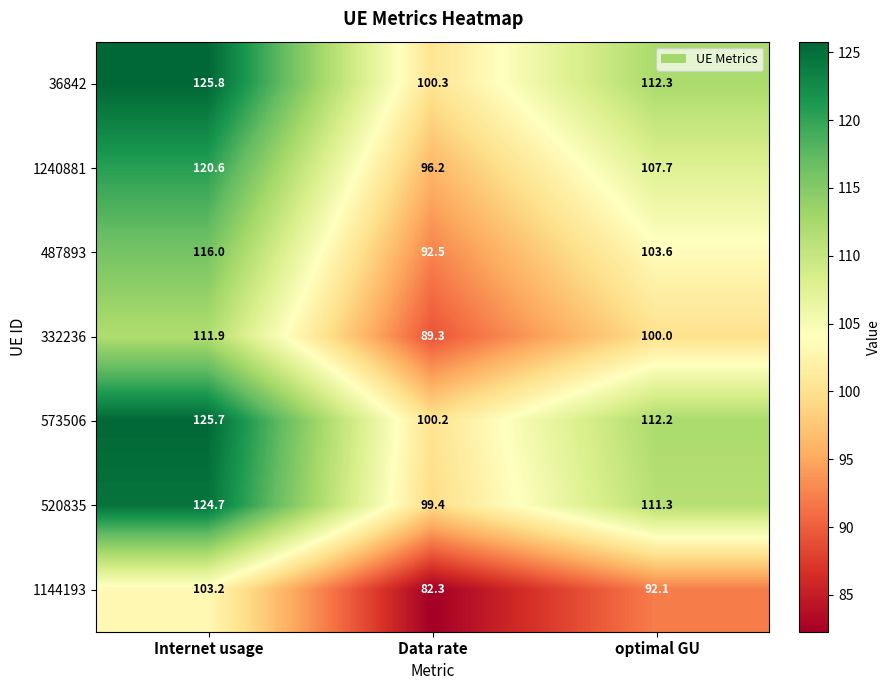

At which label is 1240881 closest to 108?

optimal GU